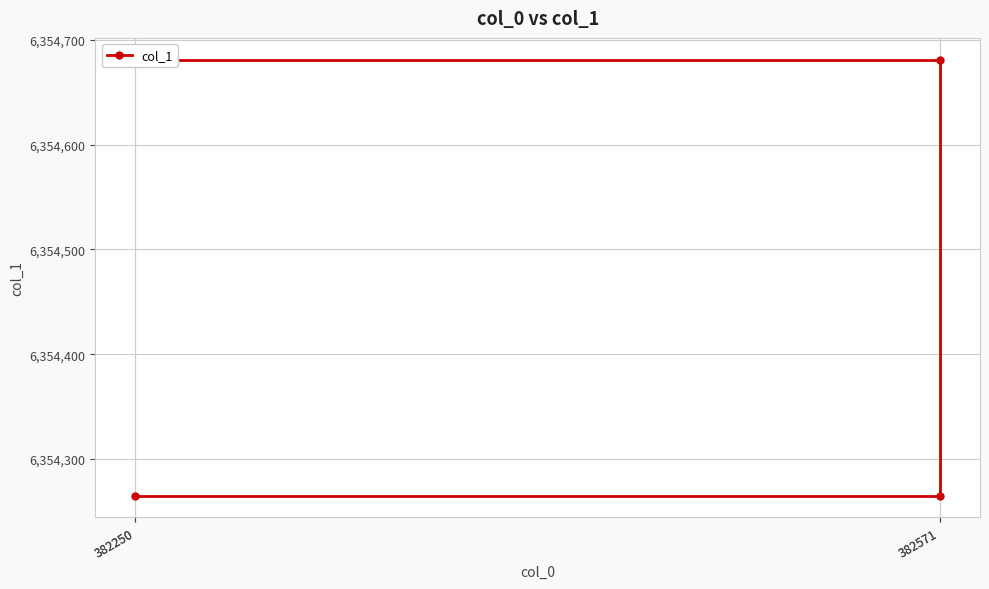

How many lines are shown in the chart?

1